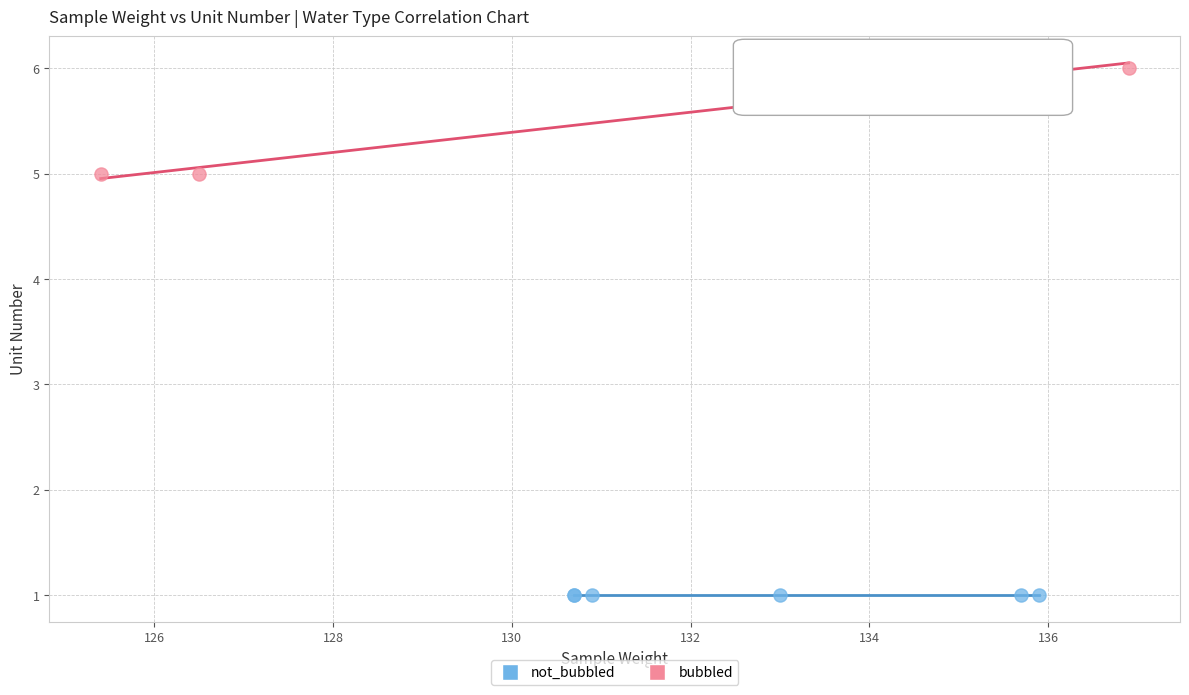

Which series contains the highest Y value?

bubbled